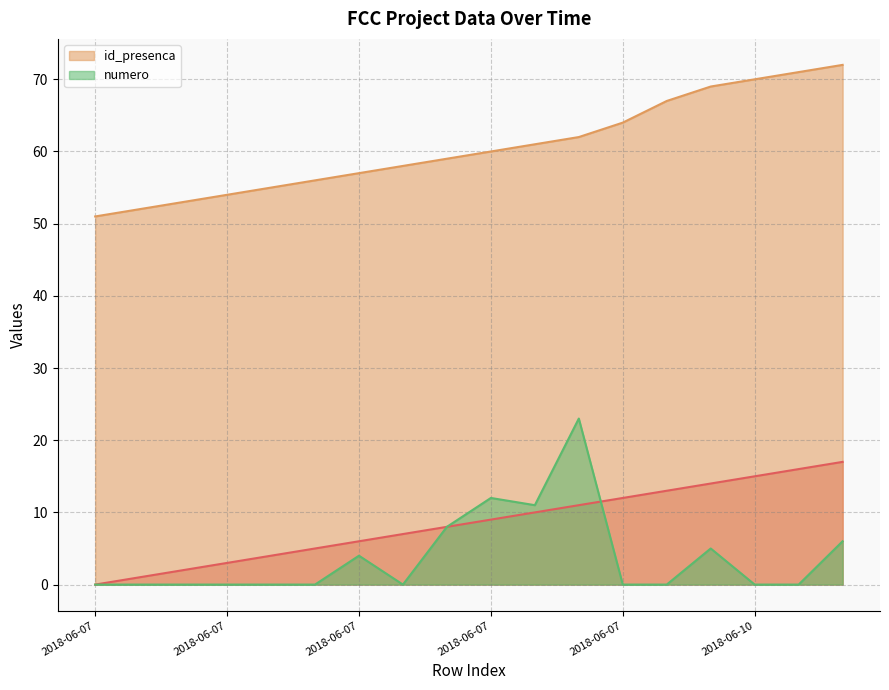

Which series has the largest total across all categories?

id_presenca